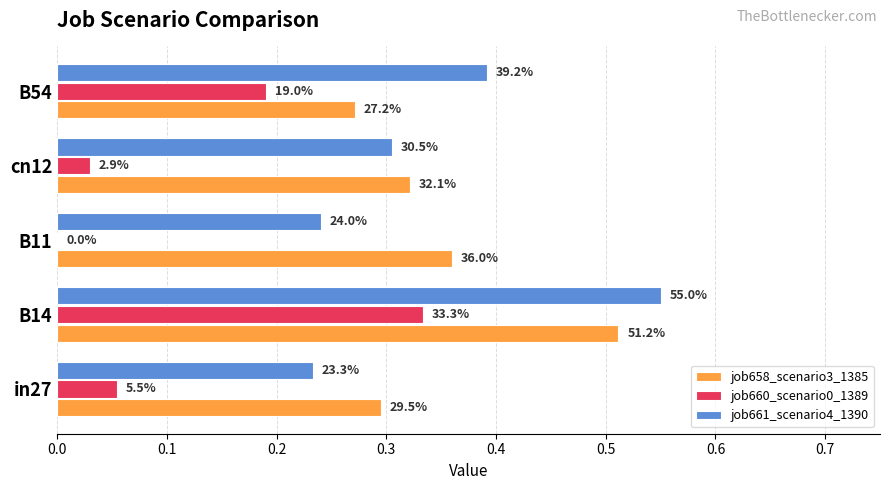

Reading left to right, transcribe all the data shown in this chart.

job658_scenario3_1385: 0.3	0.5	0.4	0.3	0.3
job660_scenario0_1389: 0.1	0.3	0.0	0.0	0.2
job661_scenario4_1390: 0.2	0.6	0.2	0.3	0.4